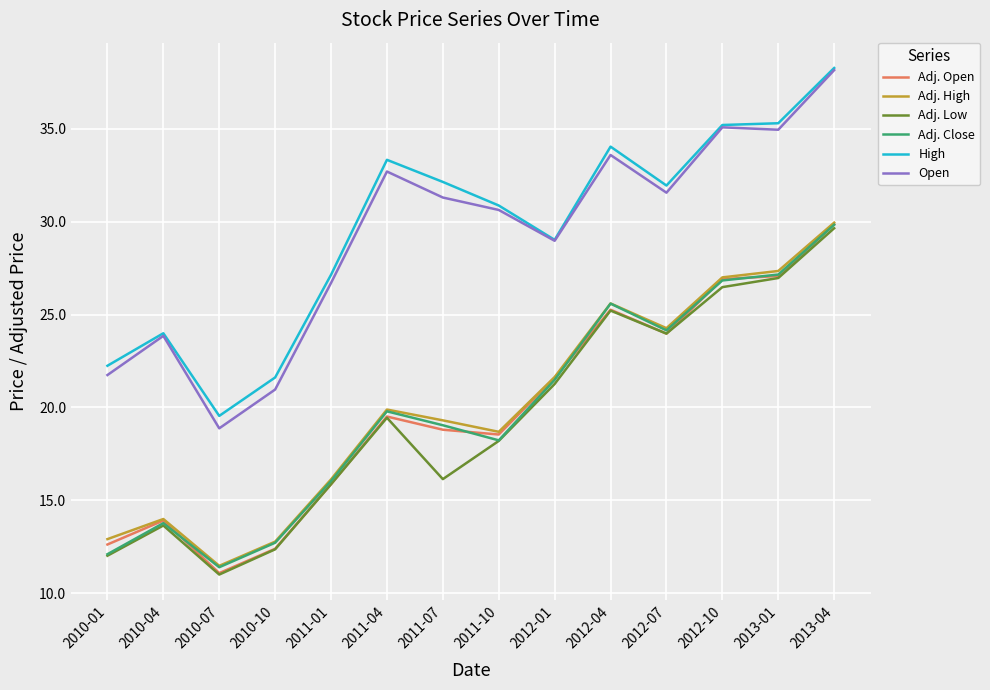

At which category is the sum across all series the highest?

2013-04